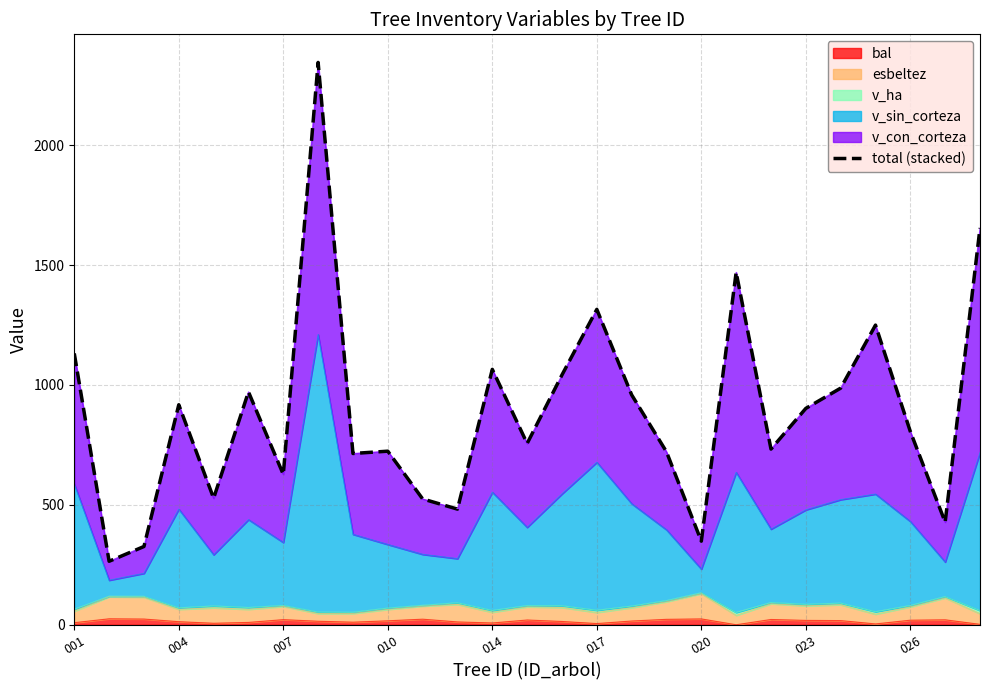

The chart shows a value of 1951.2 at 19. True or false?

False